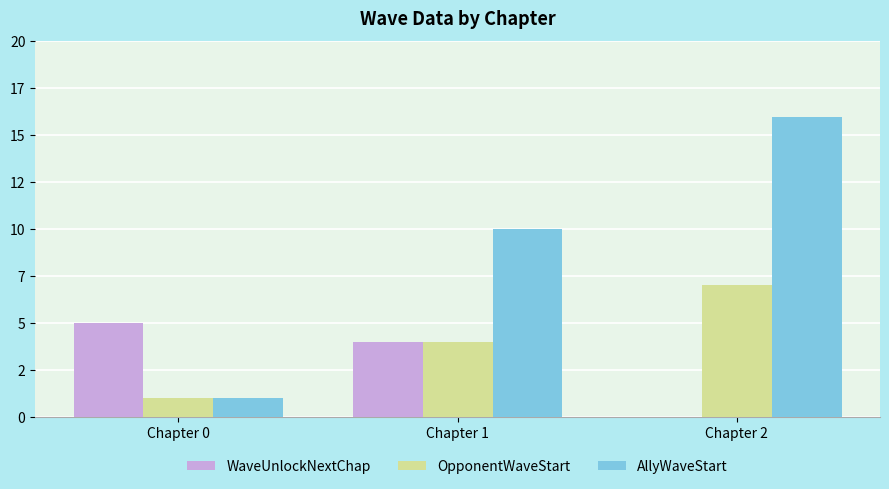

What are all the series names shown in the legend?

WaveUnlockNextChap, OpponentWaveStart, AllyWaveStart